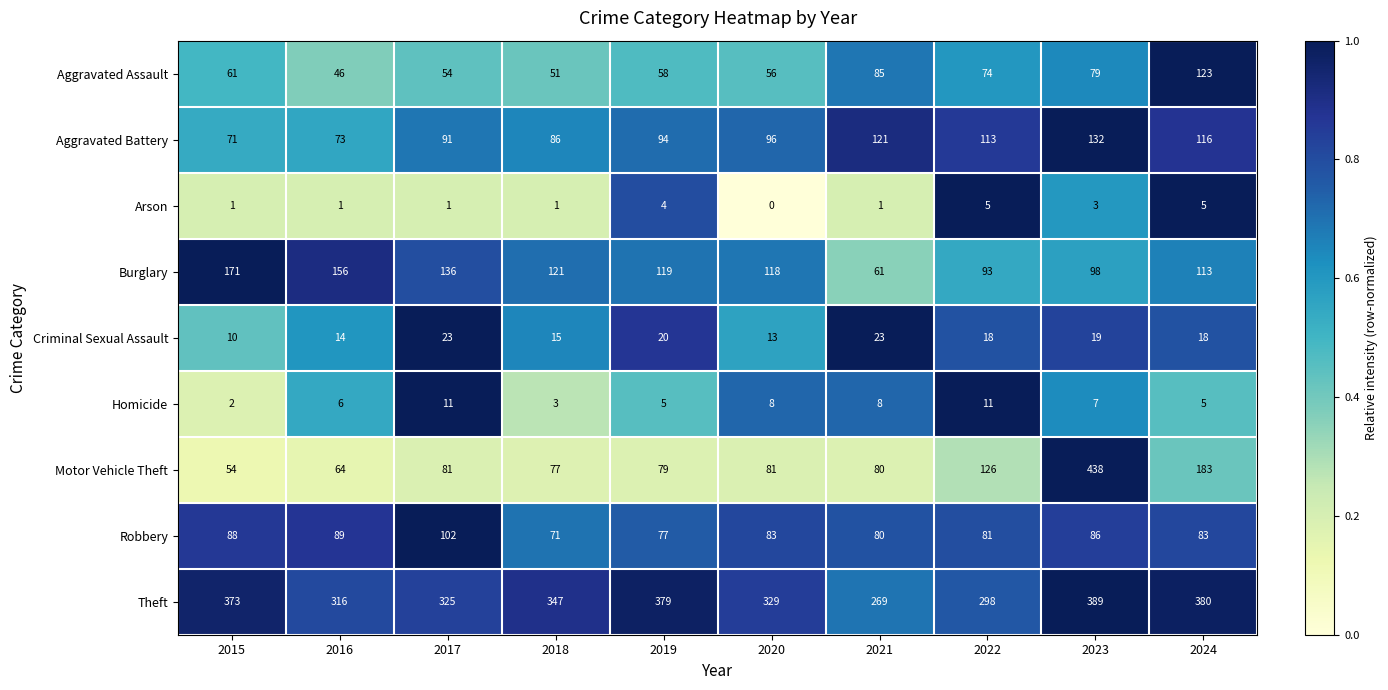

What is the average value of the Criminal Sexual Assault series?

17